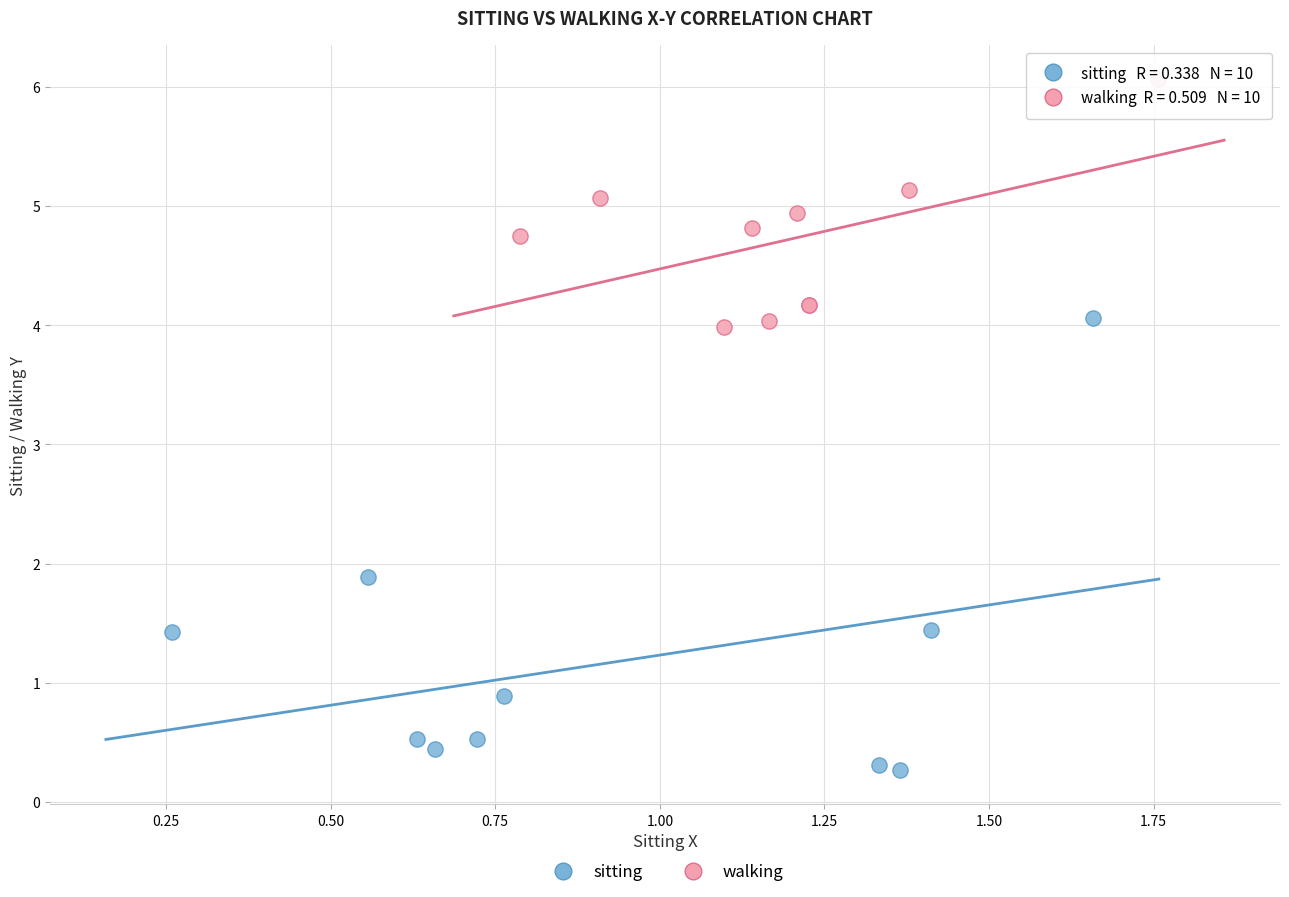

Which series contains the highest Y value?

walking